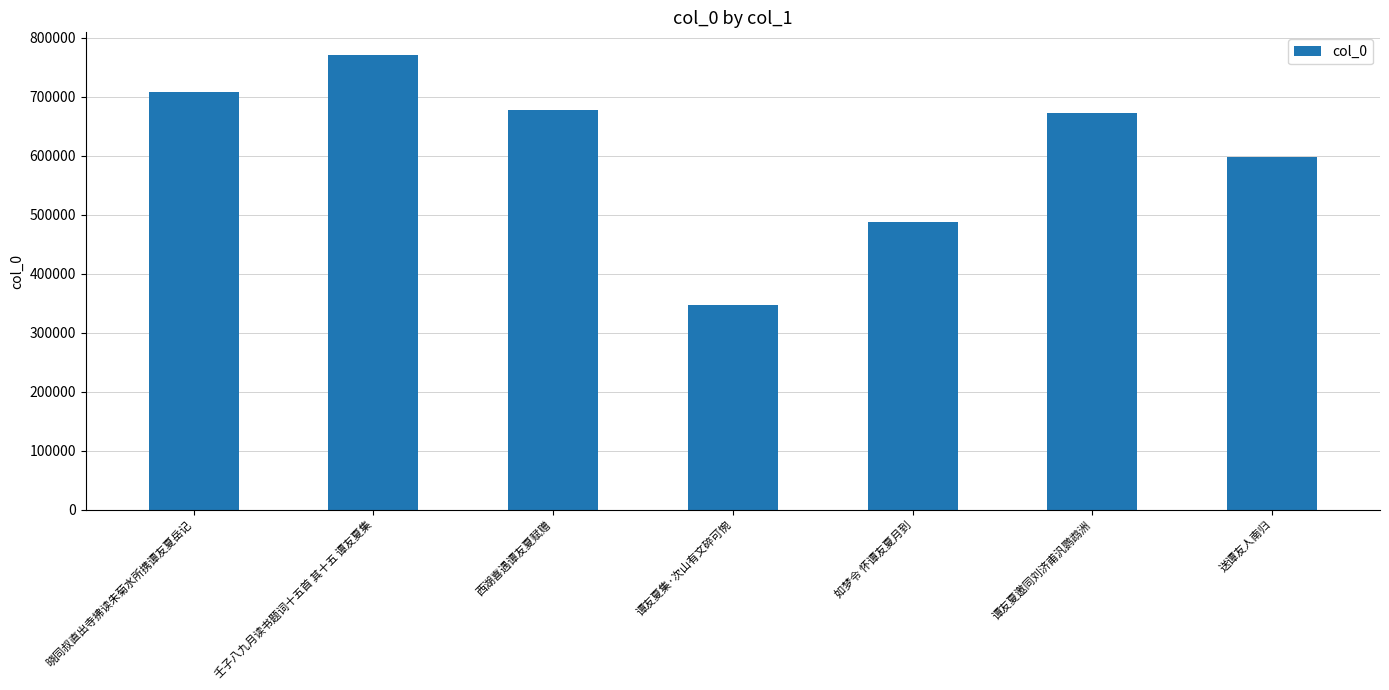

Read the value at 晓同叔直出寺拂读朱菊水所携谭友夏岳记, to the nearest 50.

707200